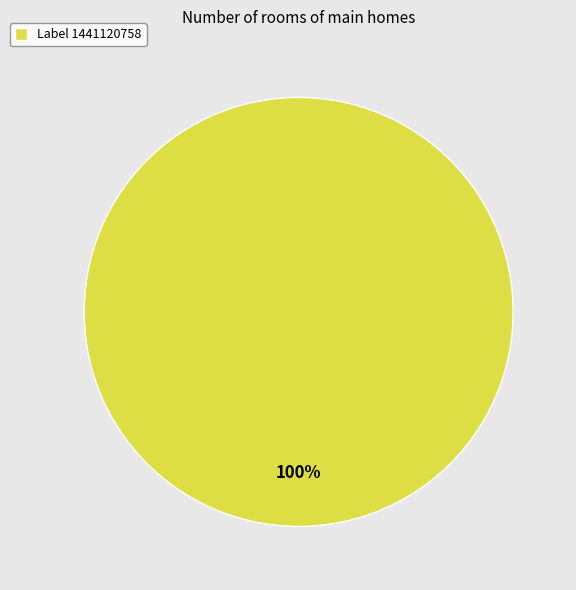

What is the majority slice?

Label 1441120758